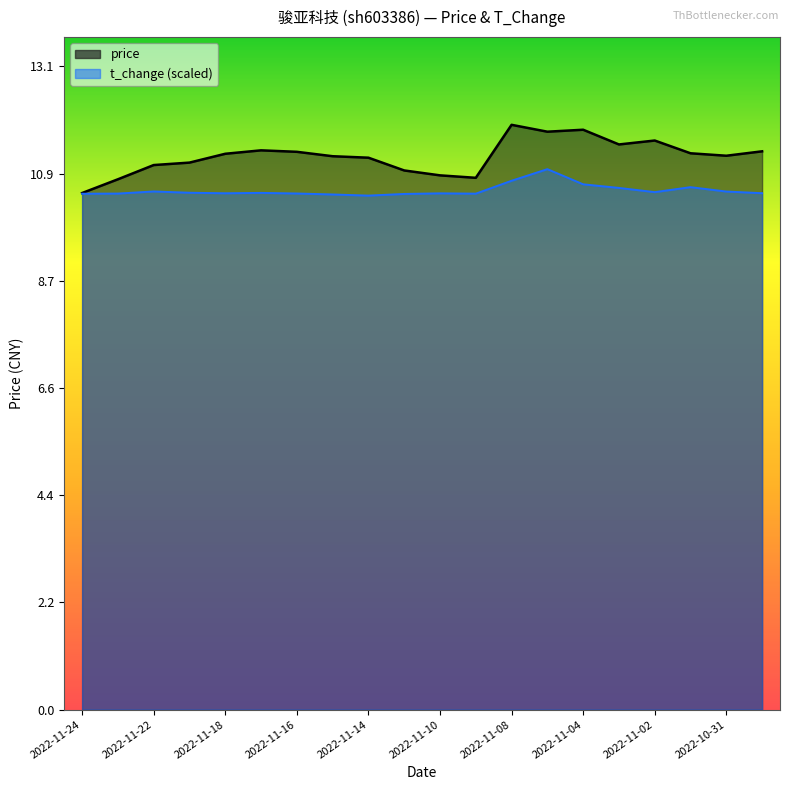

How many values in the price series are below 11?

5